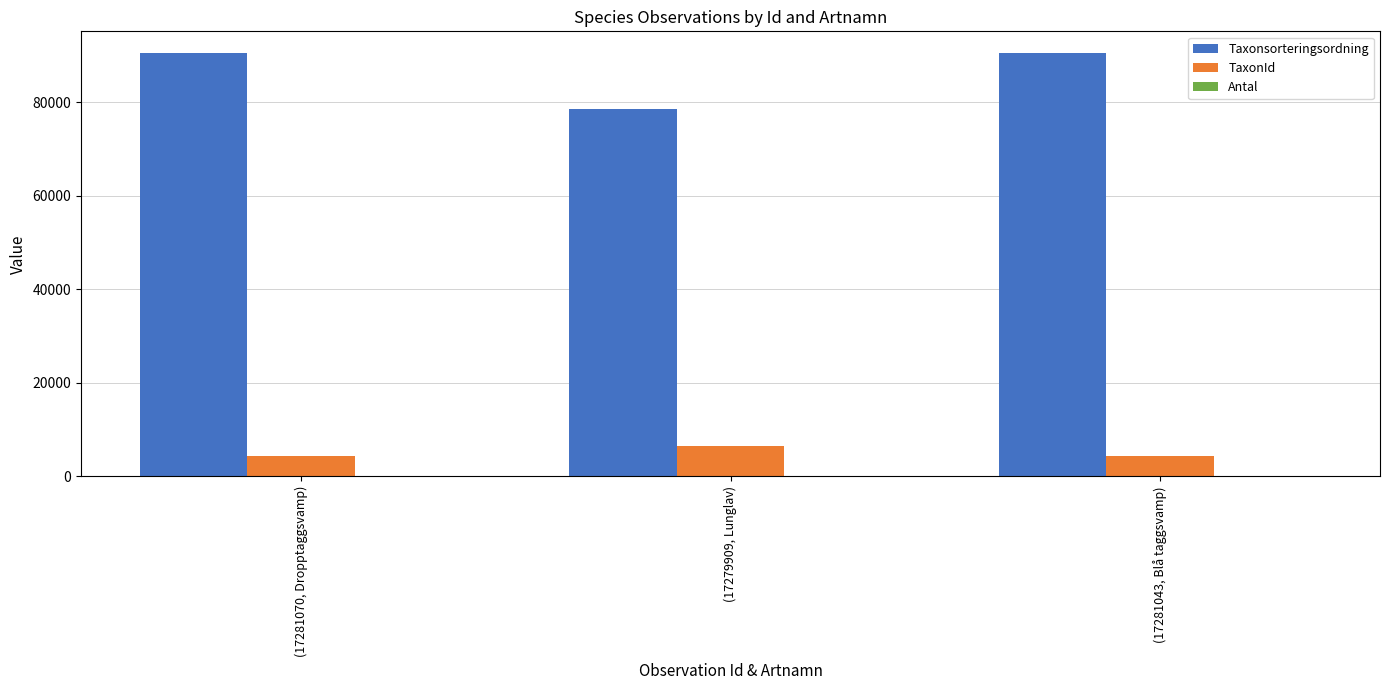

Which series has the largest total across all categories?

Taxonsorteringsordning